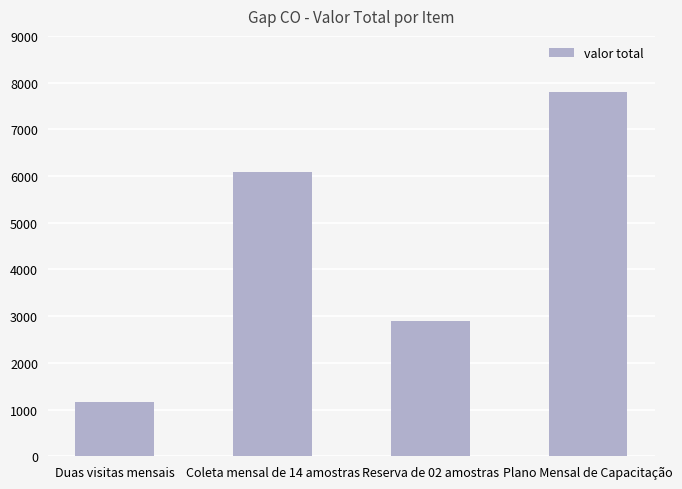

List the labels in order of value, smallest first.

Duas visitas mensais, Reserva de 02 amostras, Coleta mensal de 14 amostras, Plano Mensal de Capacitação